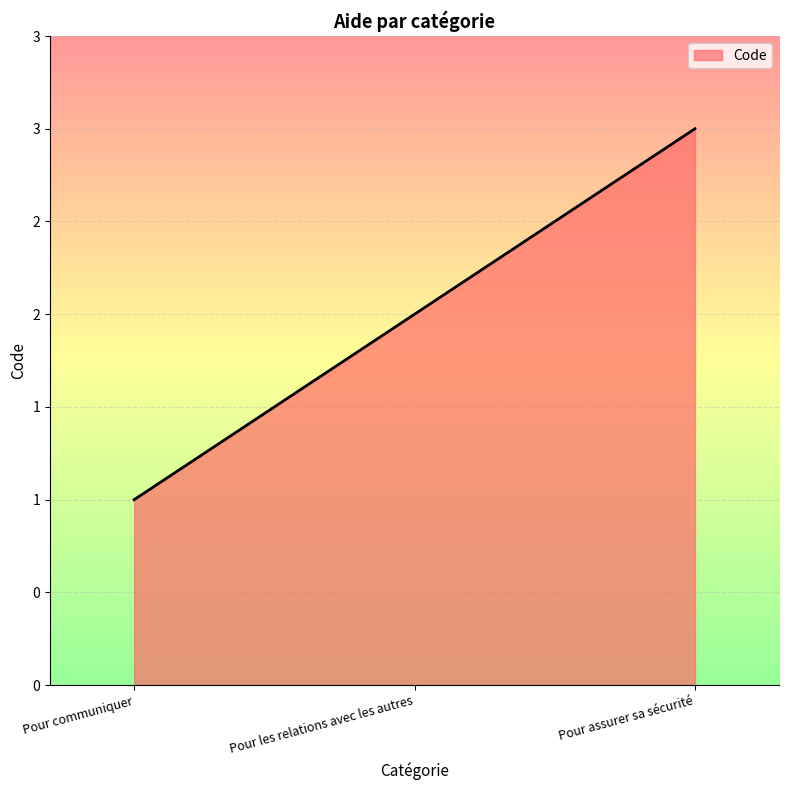

Does the chart display data point markers on the line(s)?

No